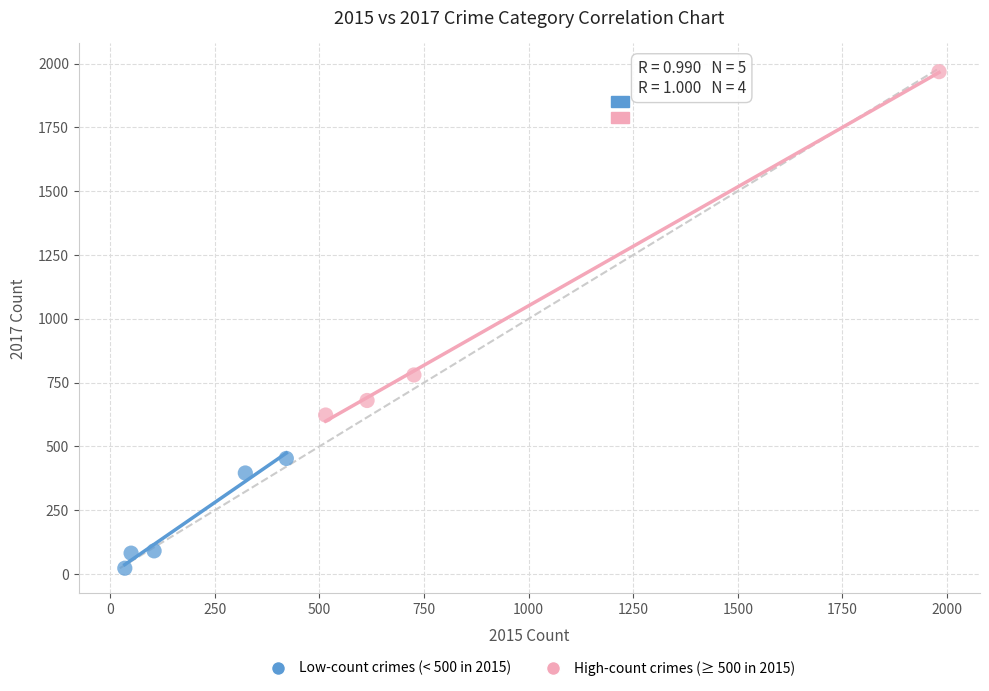

Which series has the widest spread of Y values?

High-count crimes (≥ 500 in 2015)